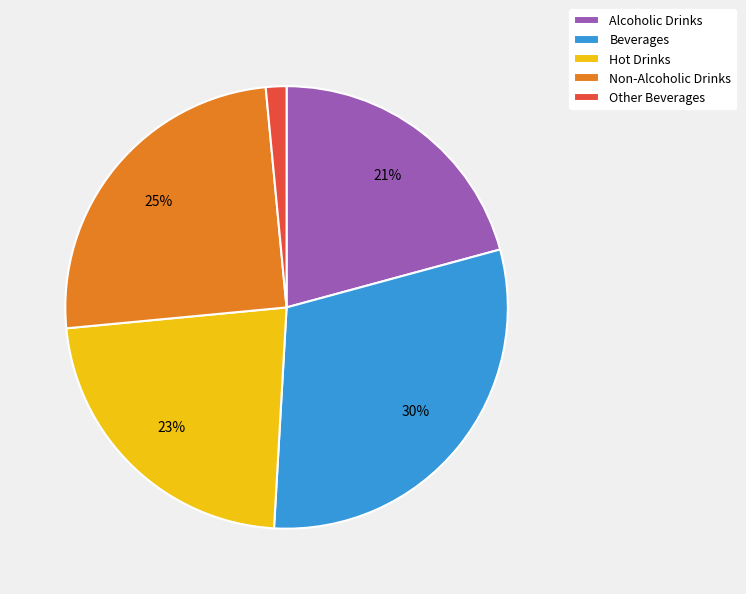

Which category has the biggest portion of the pie?

Beverages